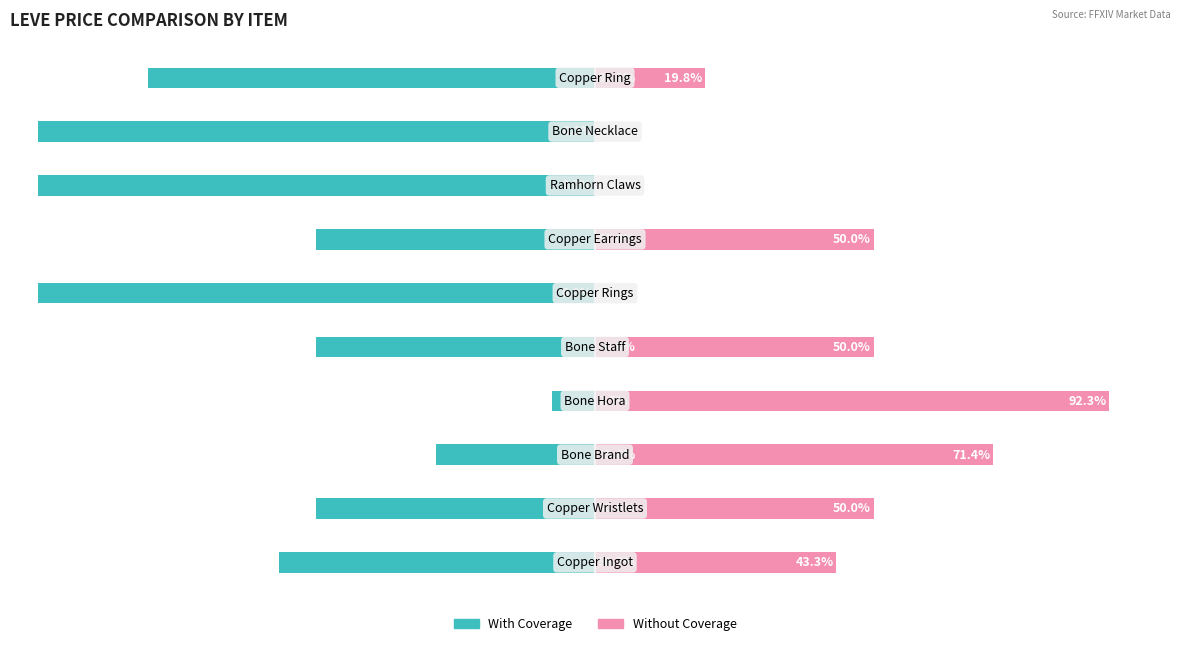

At how many categories does at least one series exceed -8?

10